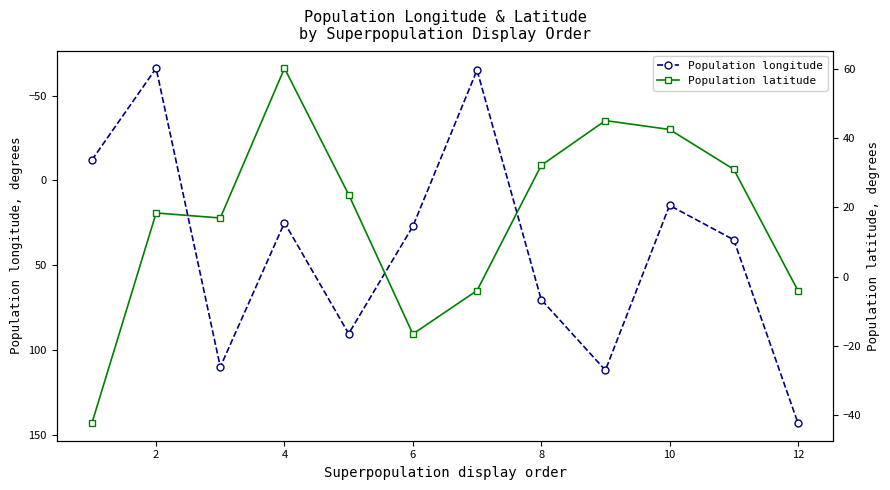

True or false: Population latitude and Population longitude intersect in this chart.

True